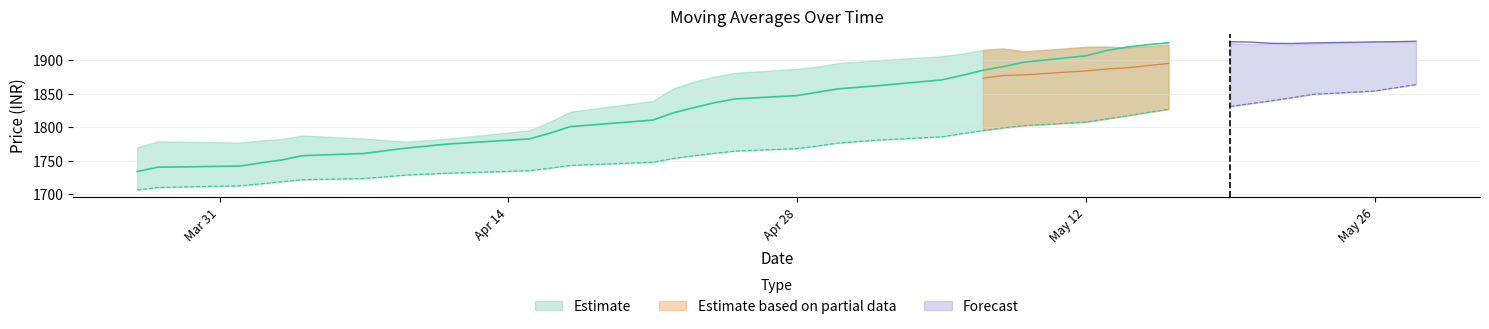

What position from the right is Mar 31?

32